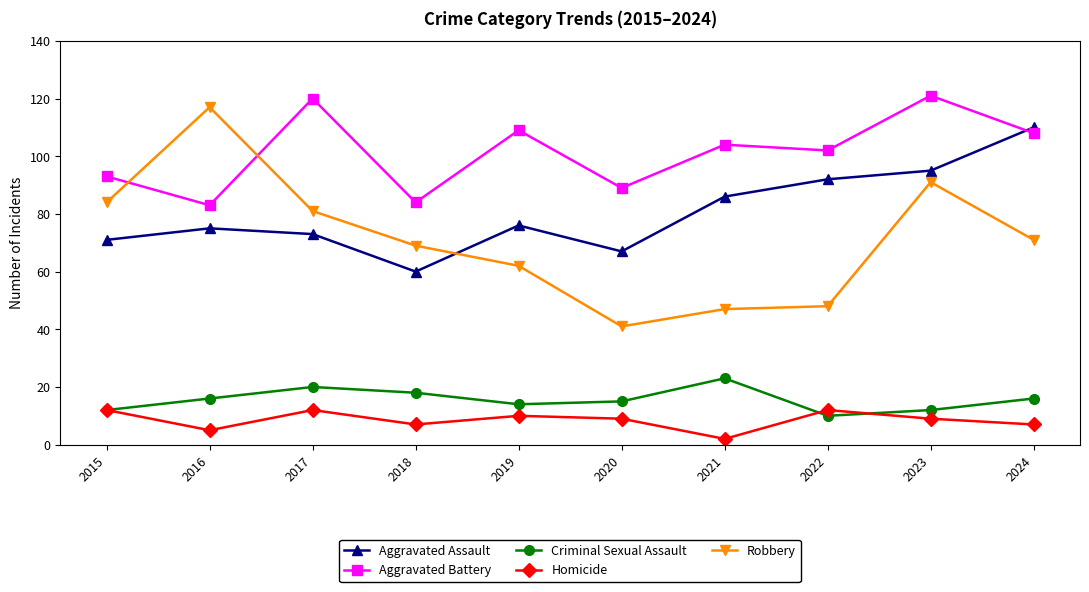

At which label does Robbery first exceed 71?

2015